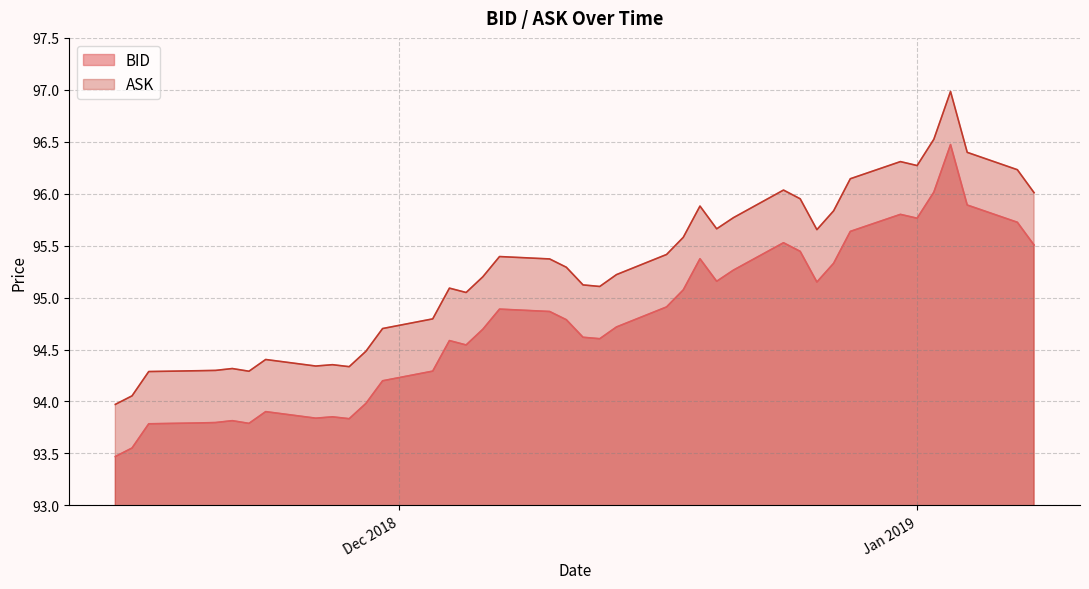

At which category does BID reach its first local valley?

2018-11-22